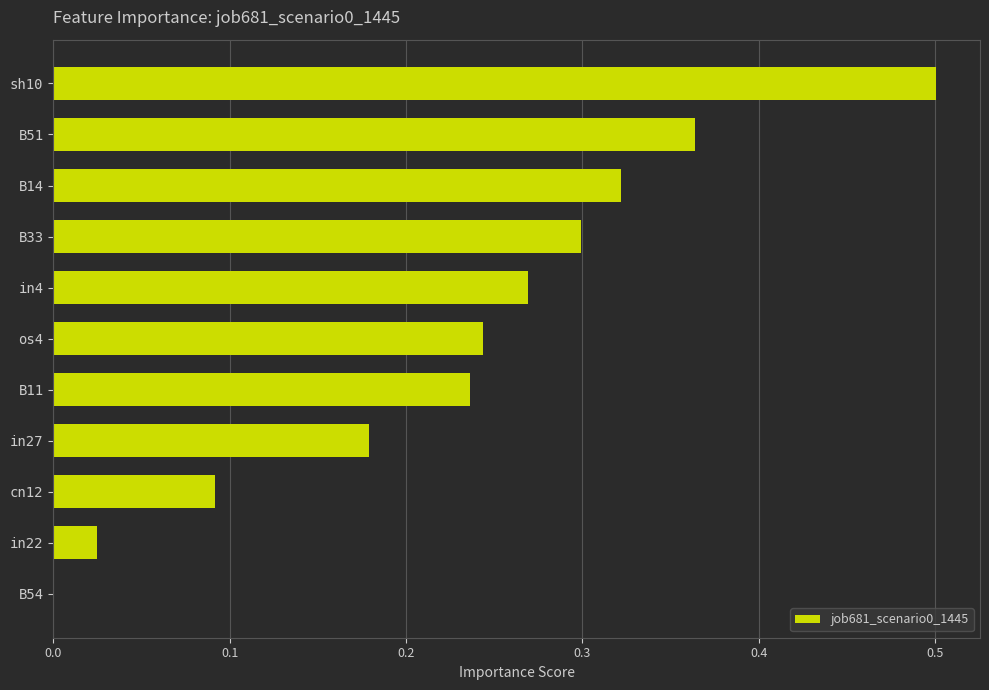

The chart shows a value of 0.1 at in4. True or false?

False